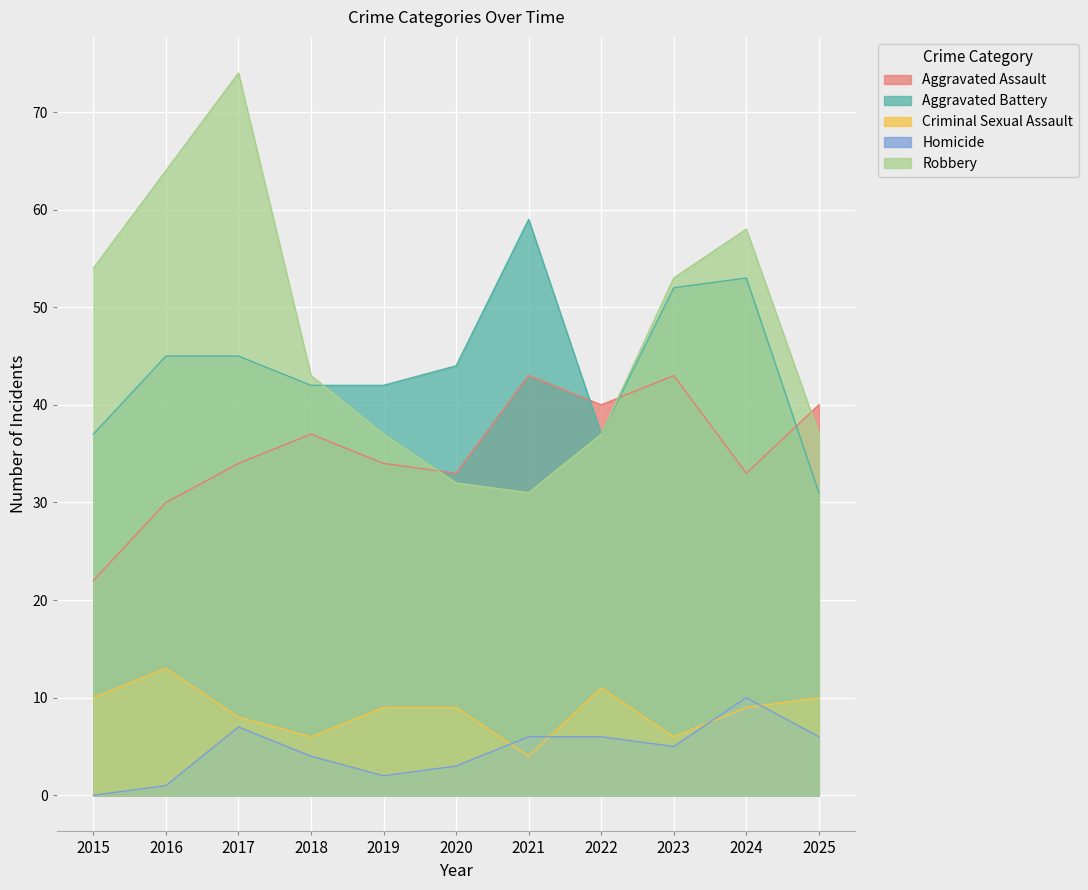

How many lines are shown in the chart?

5